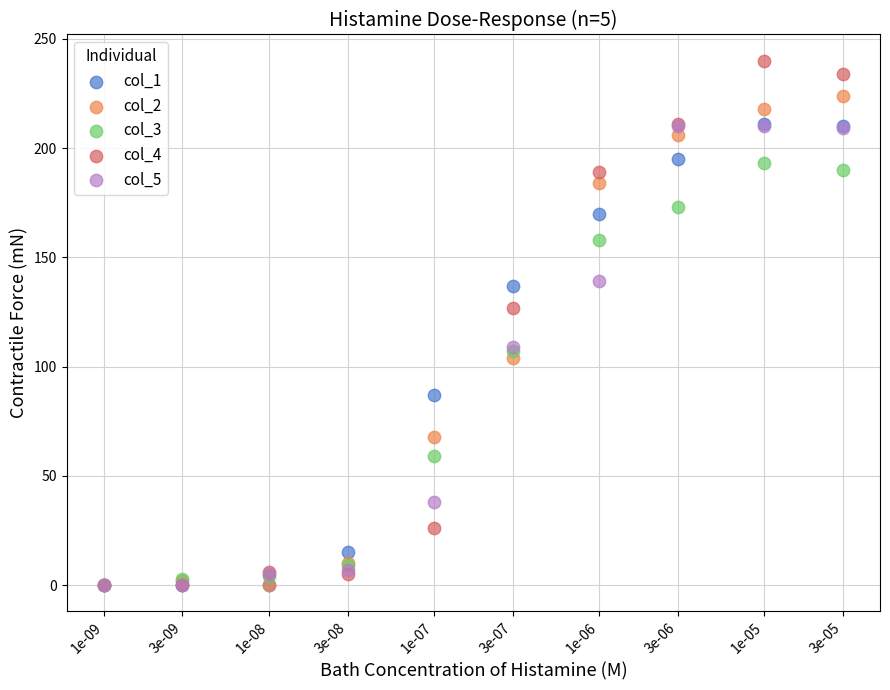

Across all series, what Y value is closest to 120?

127